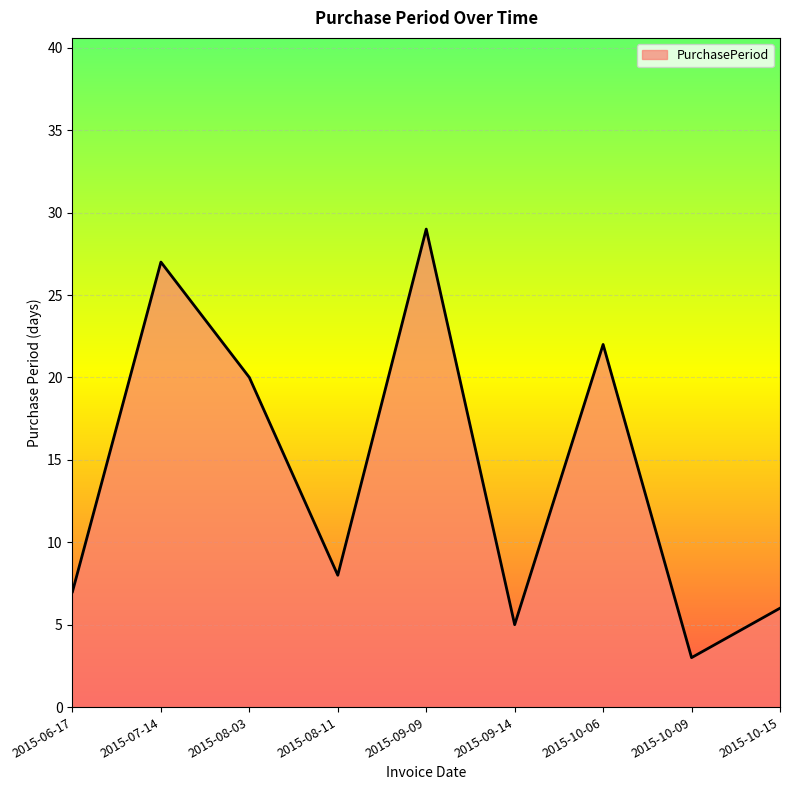

Which label corresponds to the largest value in the chart?

2015-09-09